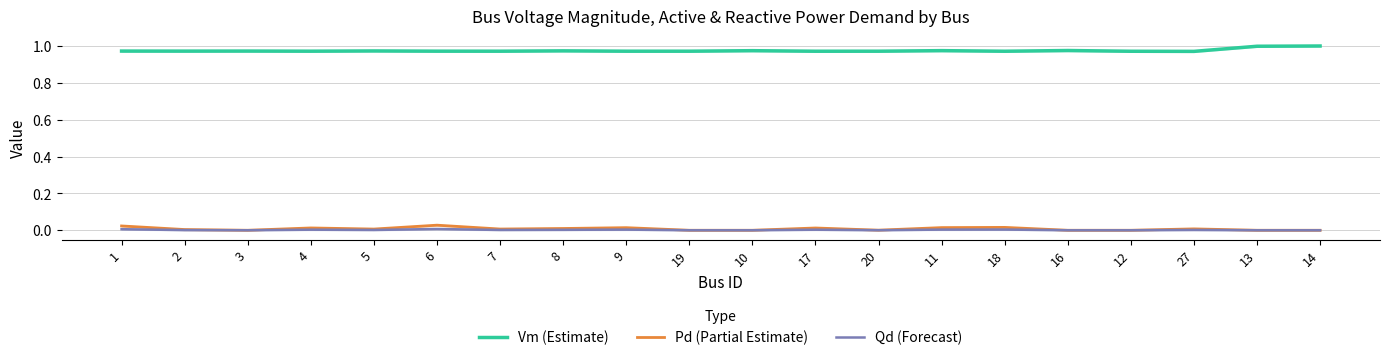

Where is the first local maximum for Vm (Estimate)?

3